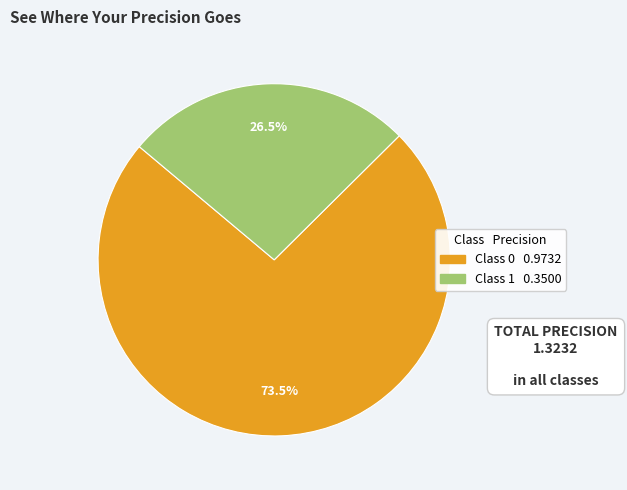

Does any single category account for the majority?

Yes